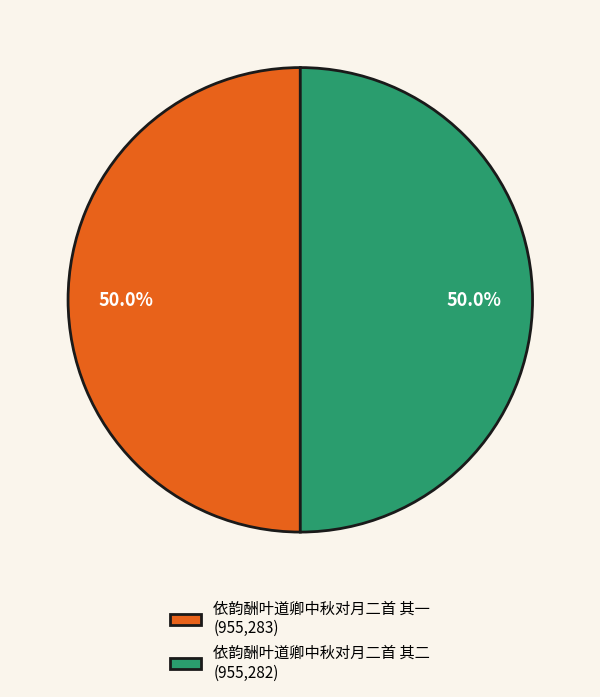

Approximately how many times larger is the value at 依韵酬叶道卿中秋对月二首 其一 (955,283) compared to 依韵酬叶道卿中秋对月二首 其二 (955,282)?

1.0